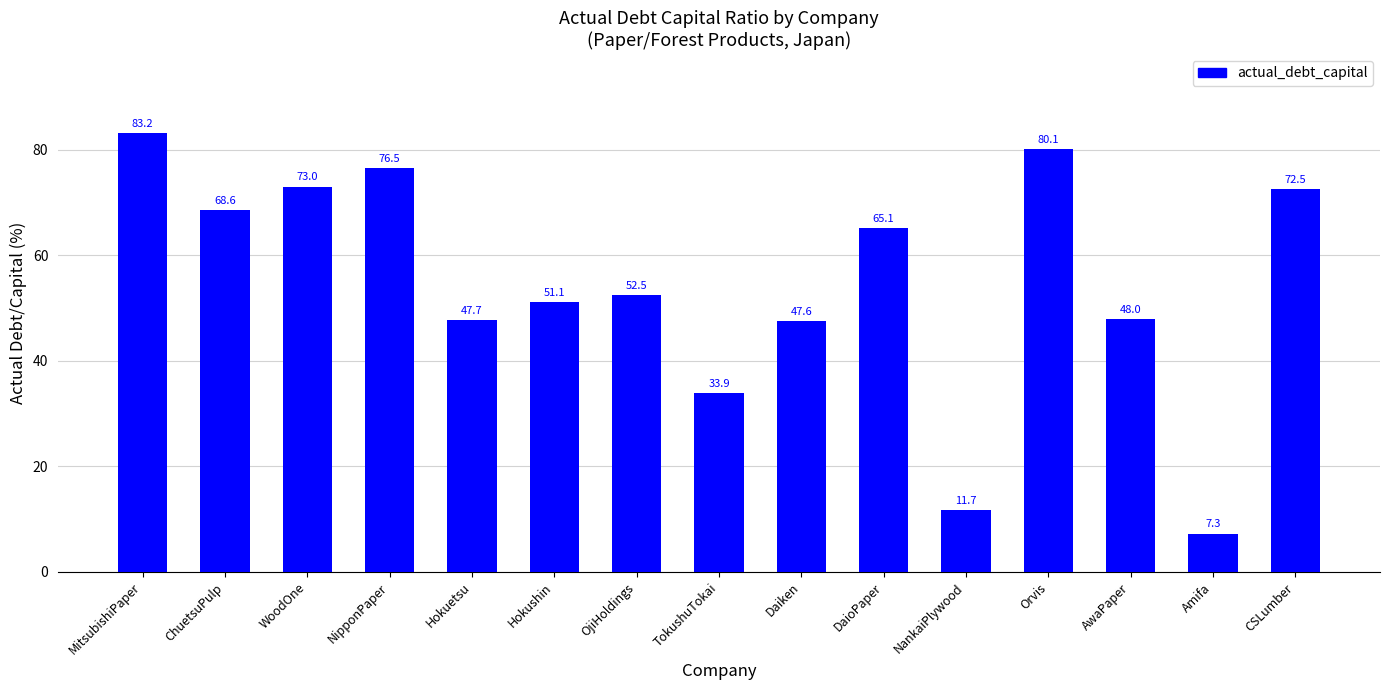

What is the label of the 5th bar from the left?

Hokuetsu